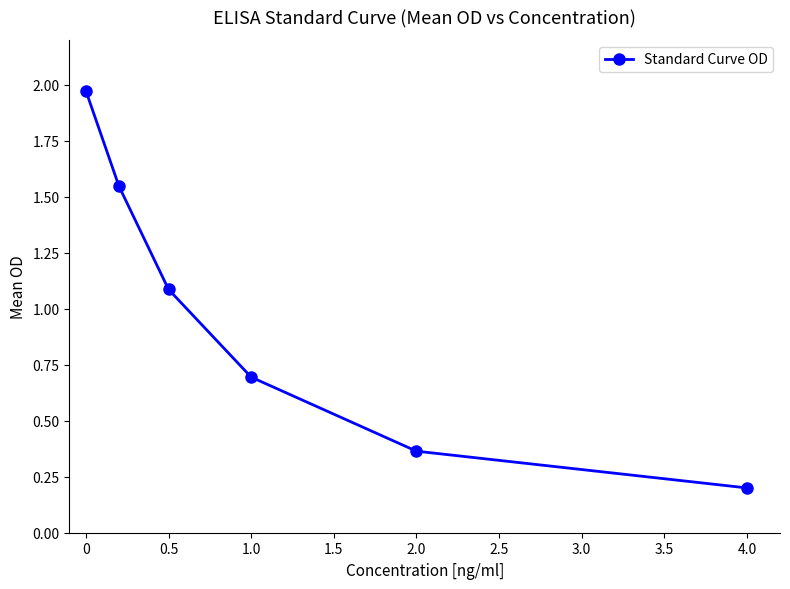

Is this an area chart (filled region under the line)?

No